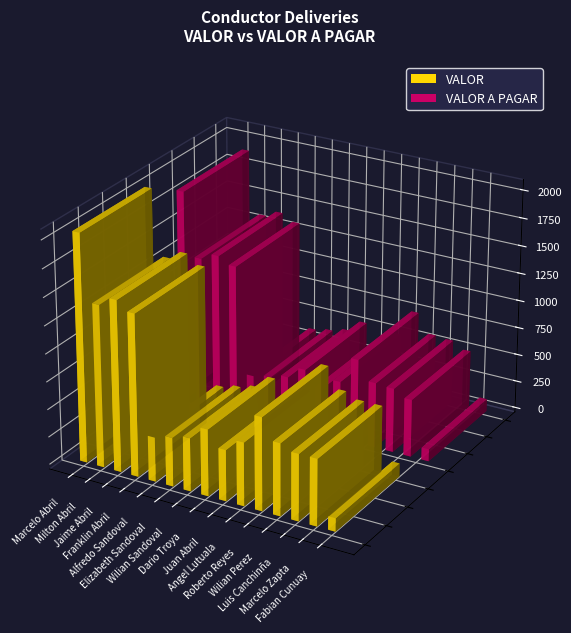

Rank the series by their maximum value, from lowest to highest.

VALOR A PAGAR, VALOR